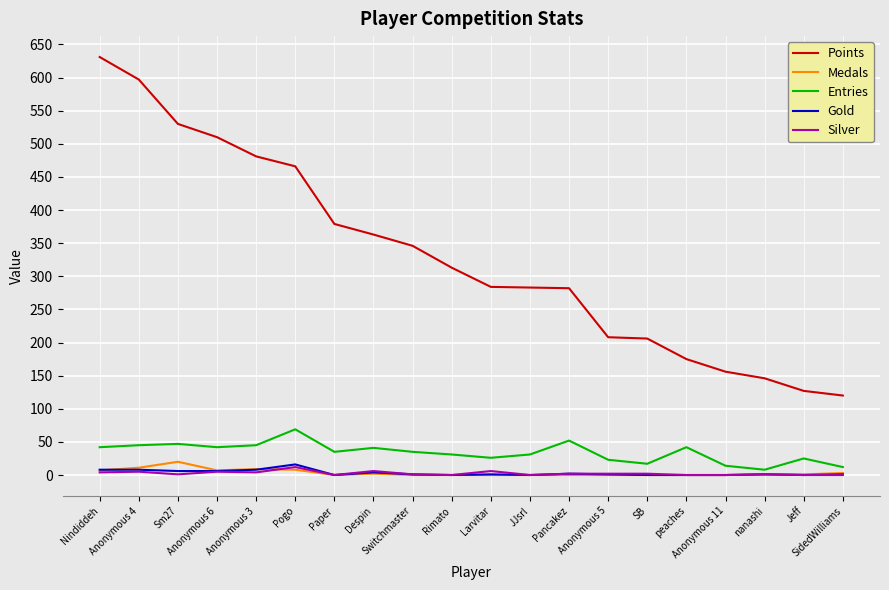

What is the spread (max minus min) of values at nanashi?

145